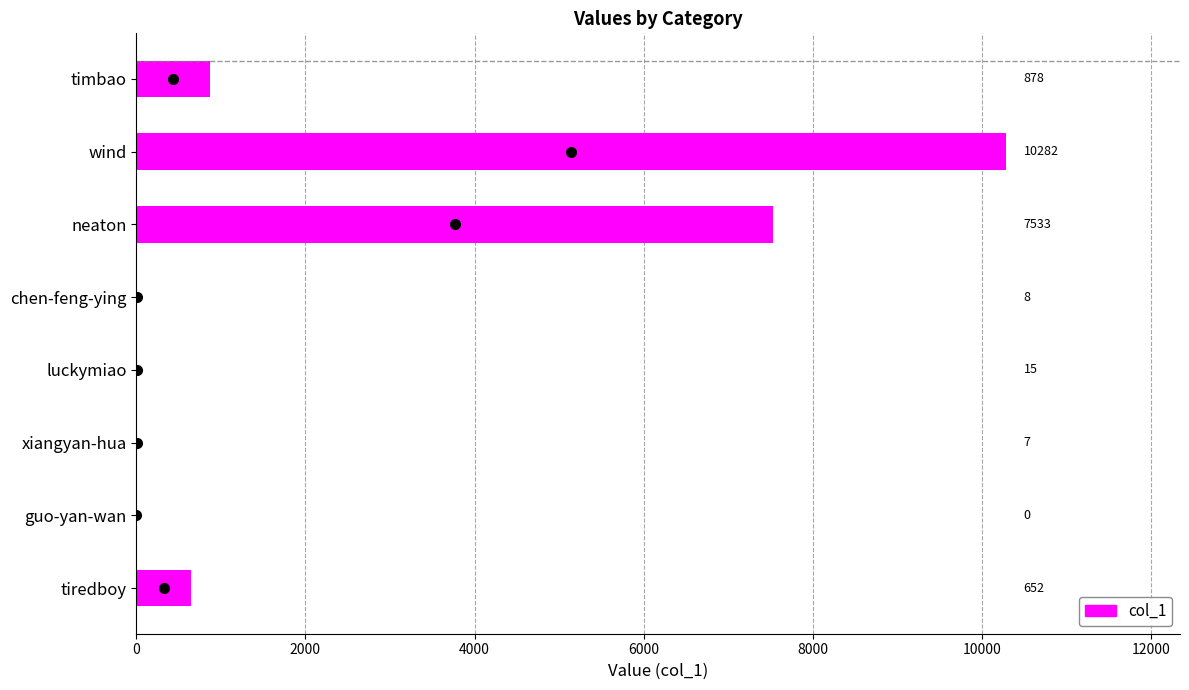

Reading top to bottom, extract all data points from this chart.

timbao=878	wind=10282	neaton=7533	chen-feng-ying=8	luckymiao=15	xiangyan-hua=7	guo-yan-wan=0	tiredboy=652